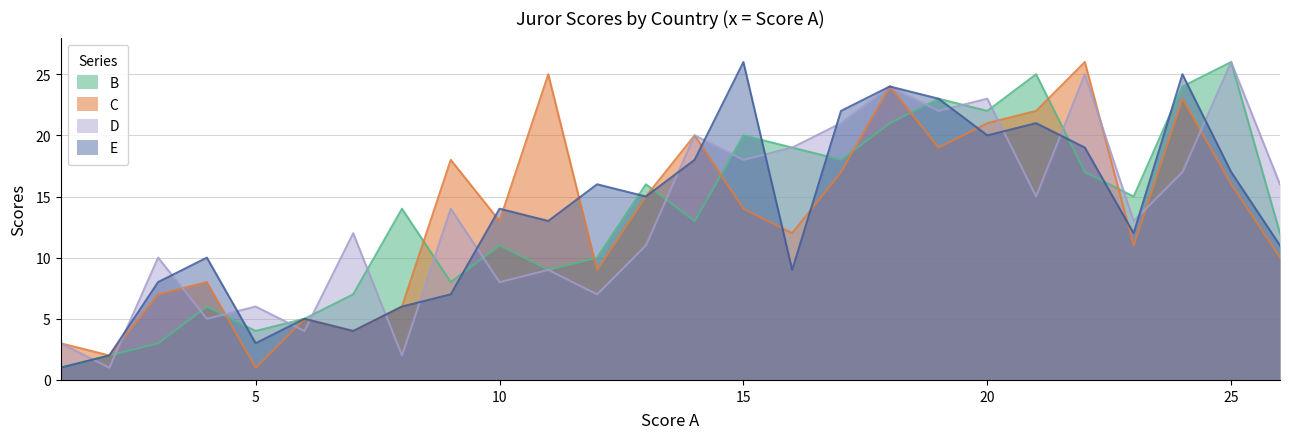

Which series has the largest total across all categories?

B